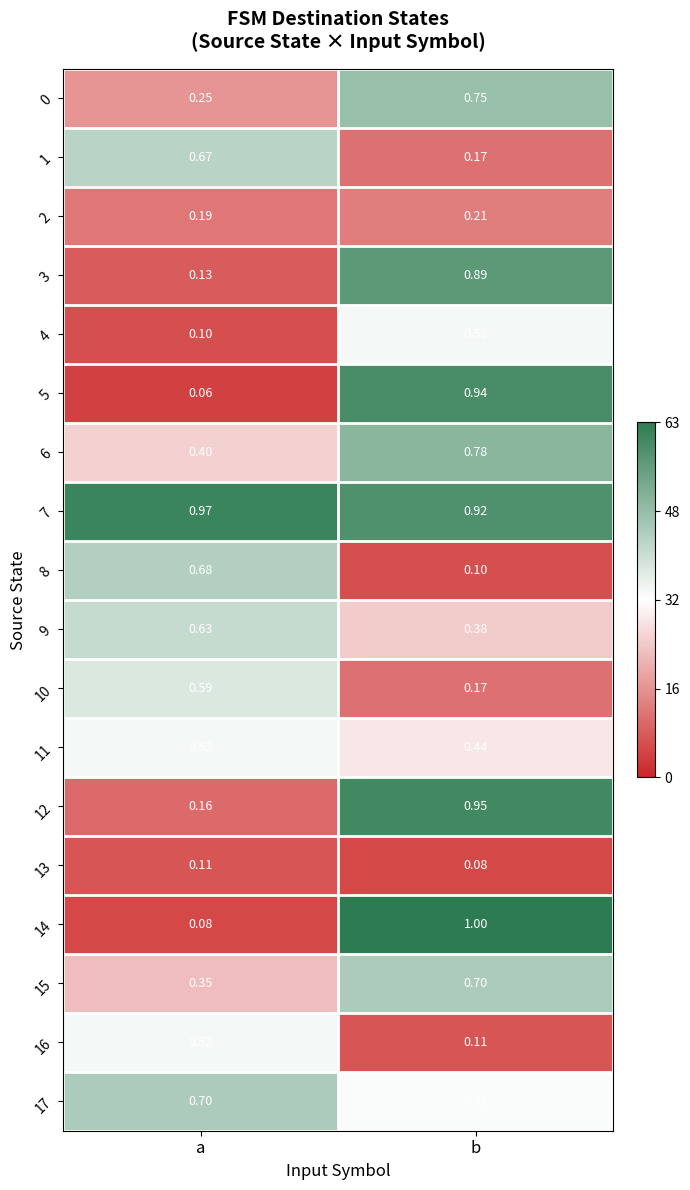

Between a and b, which series saw the biggest shift?

14